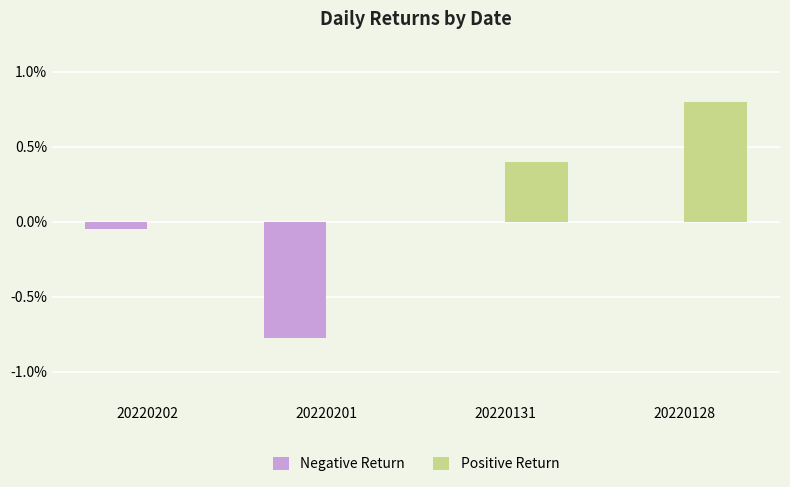

Are the bars grouped side by side (vs. stacked)?

Yes